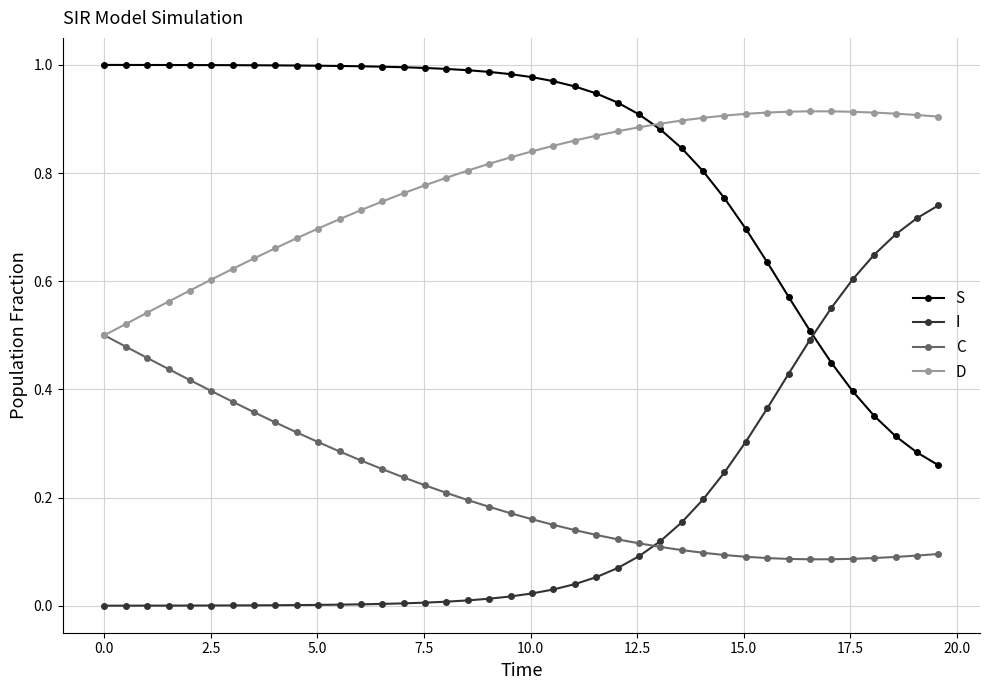

Which series has the largest total across all categories?

S